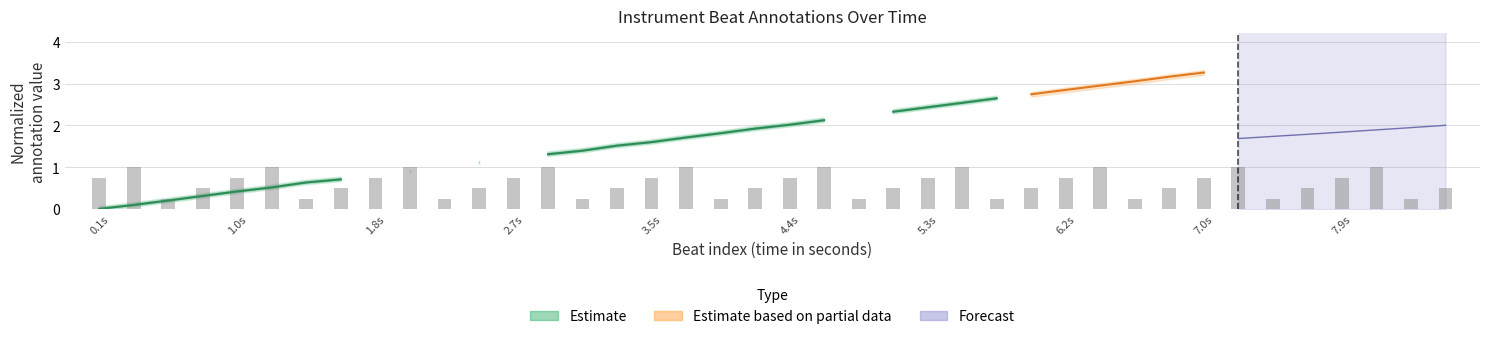

How many categories are shown in the chart?

40